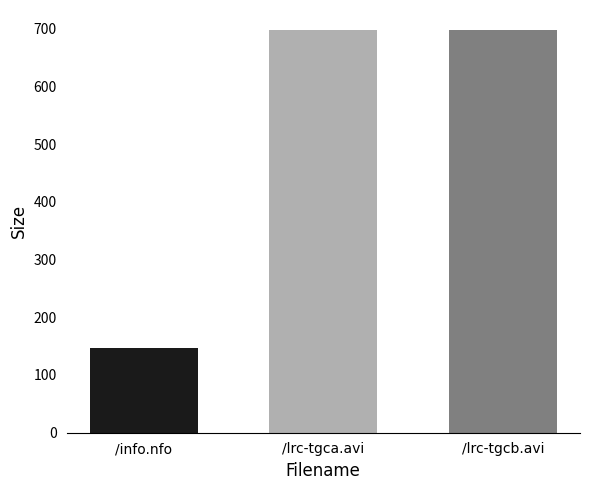

Read the value at /info.nfo.

146.0